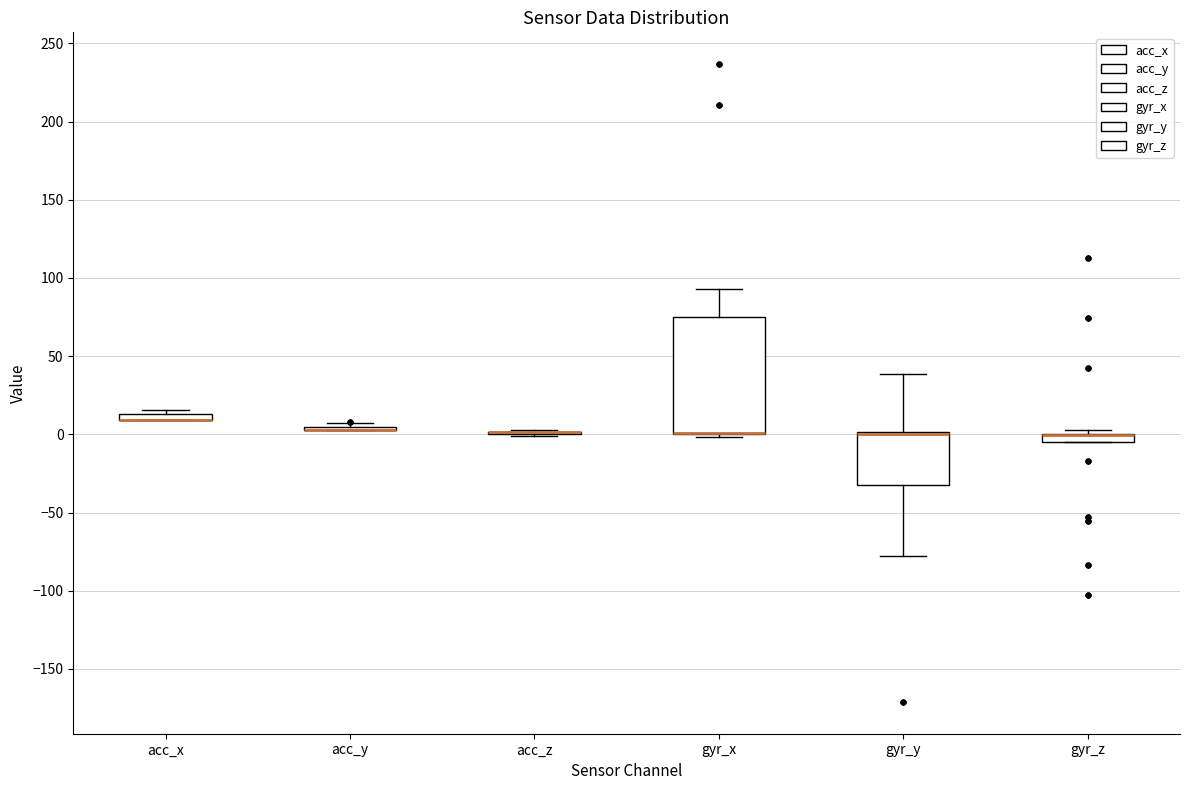

Which box is the tallest, from its lower edge to its upper edge?

gyr_x